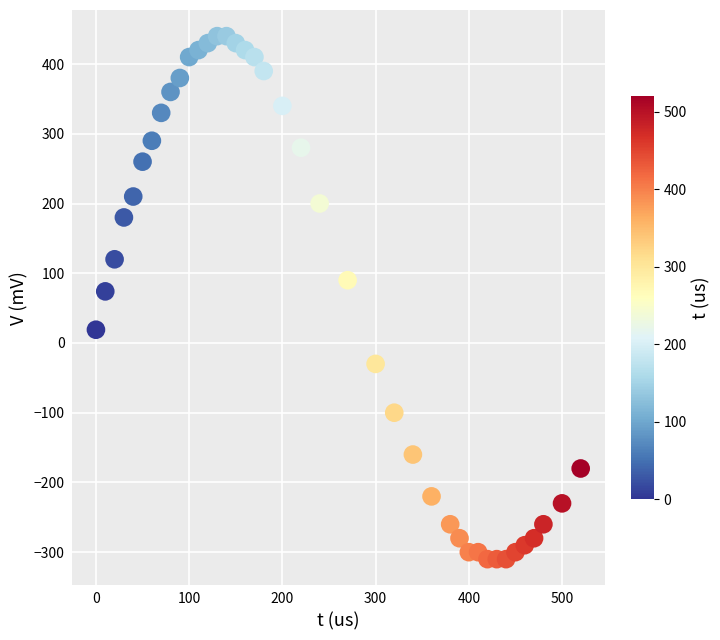

What Y value in the scatter plot is closest to 65?

74